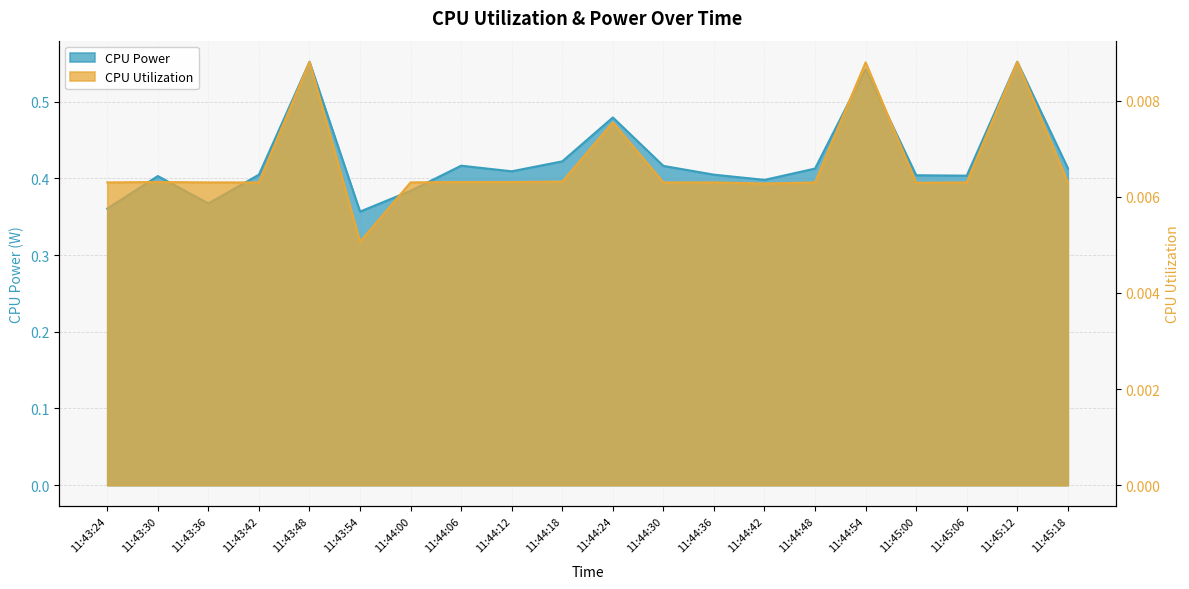

Which series has the widest spread of values?

CPU Power